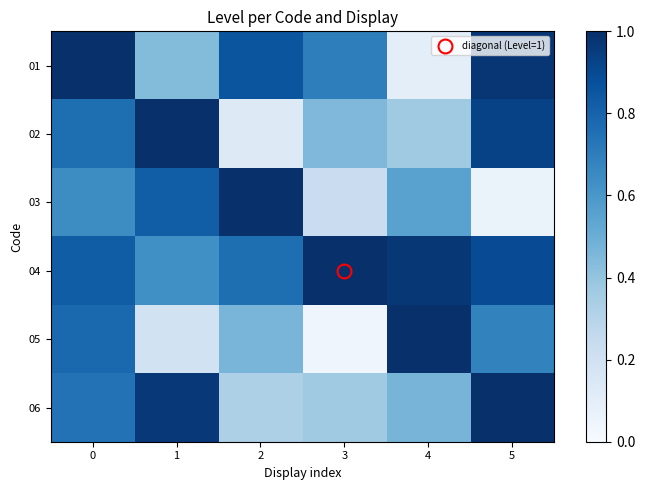

What is the total value across all series at 0?

4.8